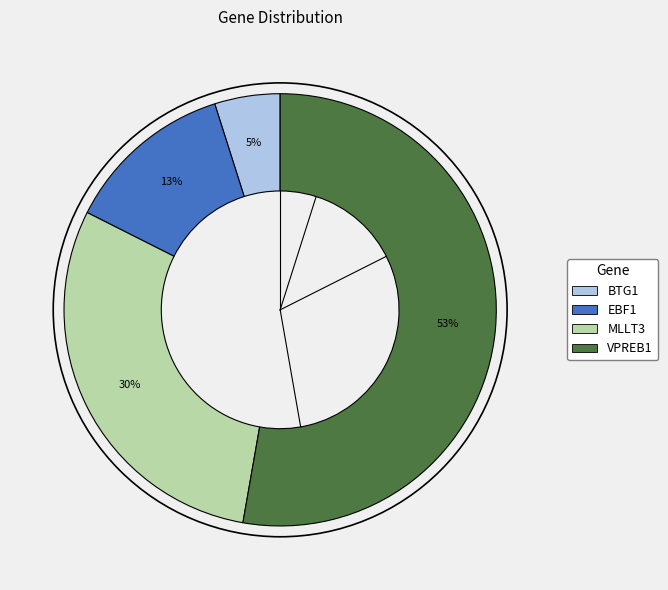

Is there a majority slice in this chart?

Yes